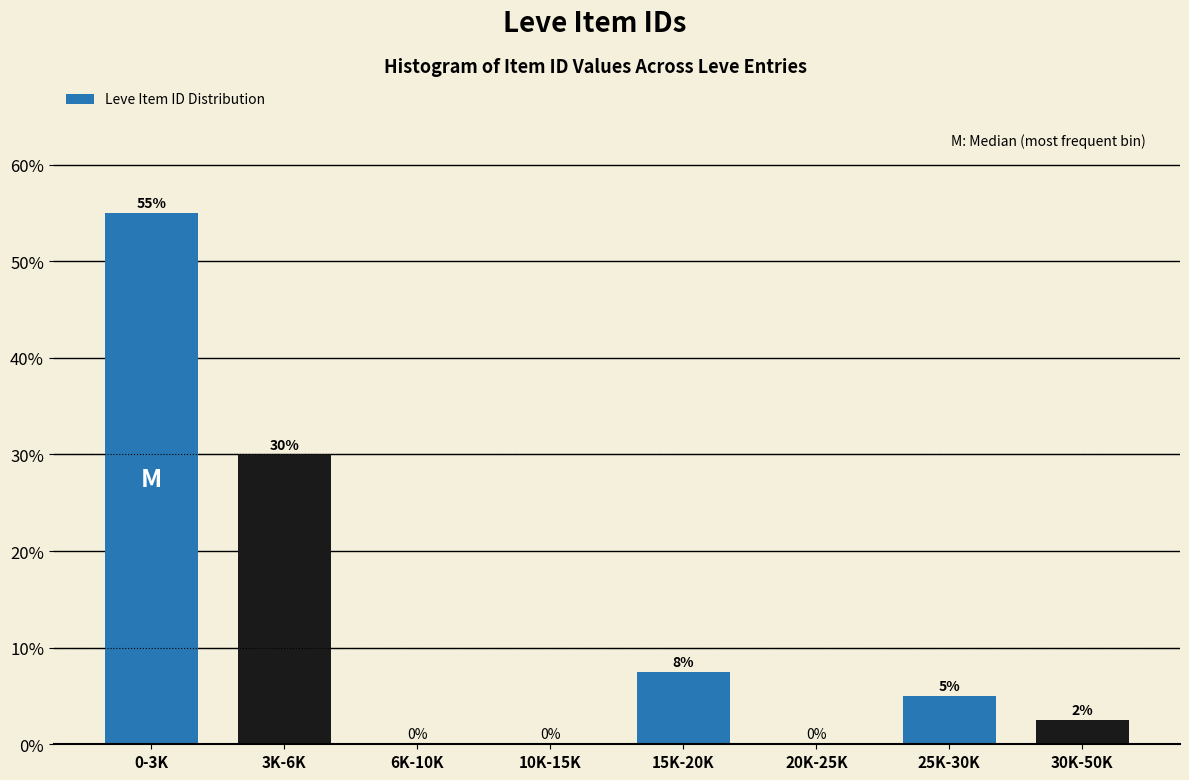

Which has a higher value, 25K-30K or 10K-15K?

25K-30K